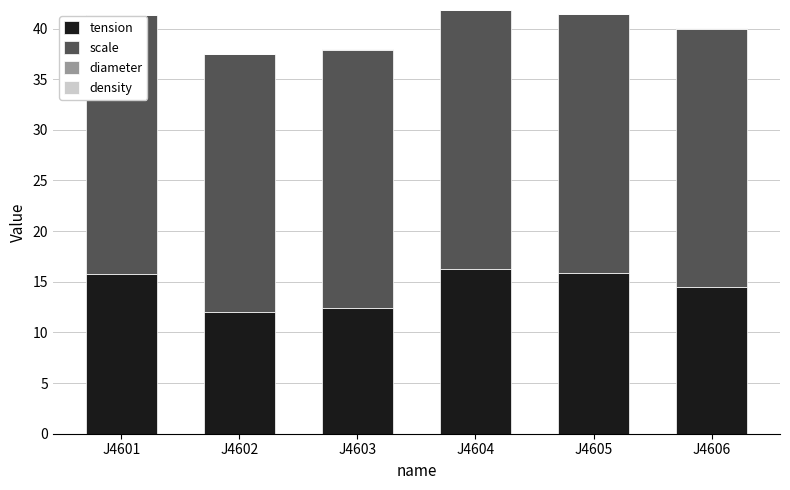

Does the chart contain stacked bars?

Yes